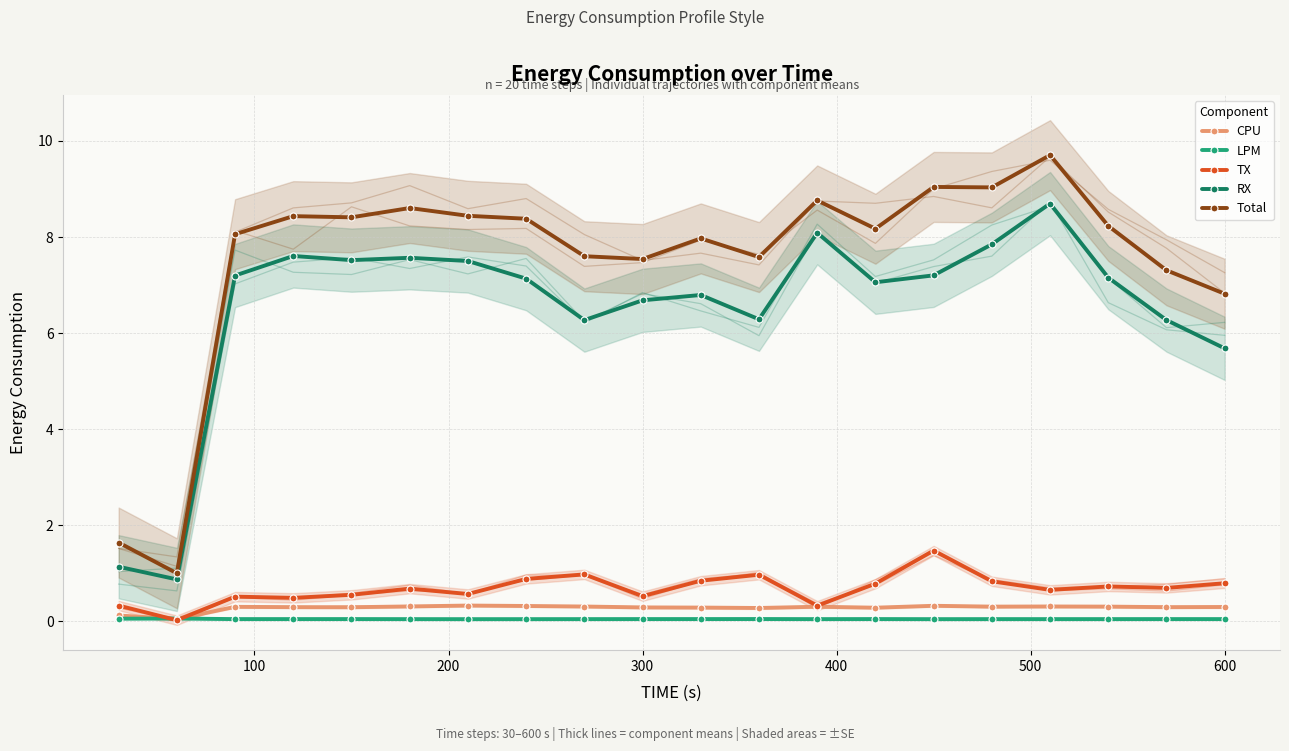

What are all the series names shown in the legend?

CPU, LPM, TX, RX, Total